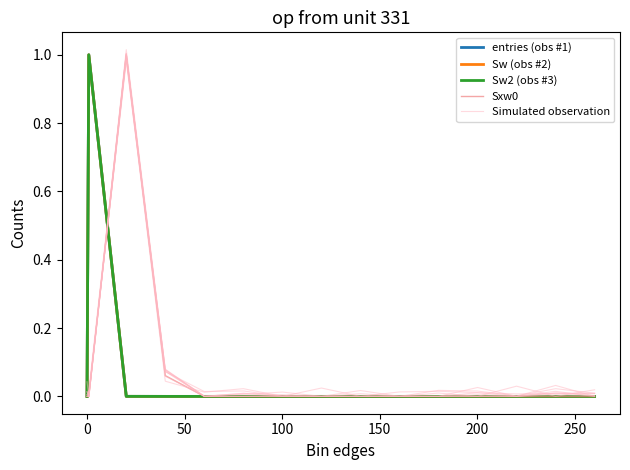

Reading left to right, extract all data points from this chart.

entries (obs #1): 0.0	1.0	0.0	0.0	0.0	0.0	0.0	0.0	0.0	0.0	0.0	0.0	0.0	0.0	0.0
Sw (obs #2): 0.0	1.0	0.0	0.0	0.0	0.0	0.0	0.0	0.0	0.0	0.0	0.0	0.0	0.0	0.0
Sw2 (obs #3): 0.0	1.0	0.0	0.0	0.0	0.0	0.0	0.0	0.0	0.0	0.0	0.0	0.0	0.0	0.0
Sxw0: 0.0	0.0	1.0	0.1	0.0	0.0	0.0	0.0	0.0	0.0	0.0	0.0	0.0	0.0	0.0
Simulated observation: 0.0	0.0	1.0	0.1	0.0	0.0	0.0	0.0	0.0	0.0	0.0	0.0	0.0	0.0	0.0